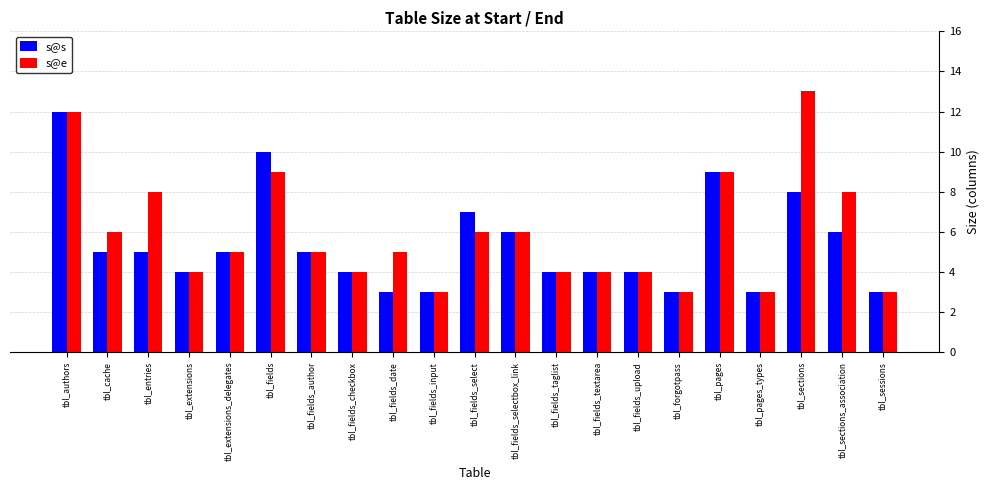

Rank the series by their maximum value, from lowest to highest.

s@s, s@e